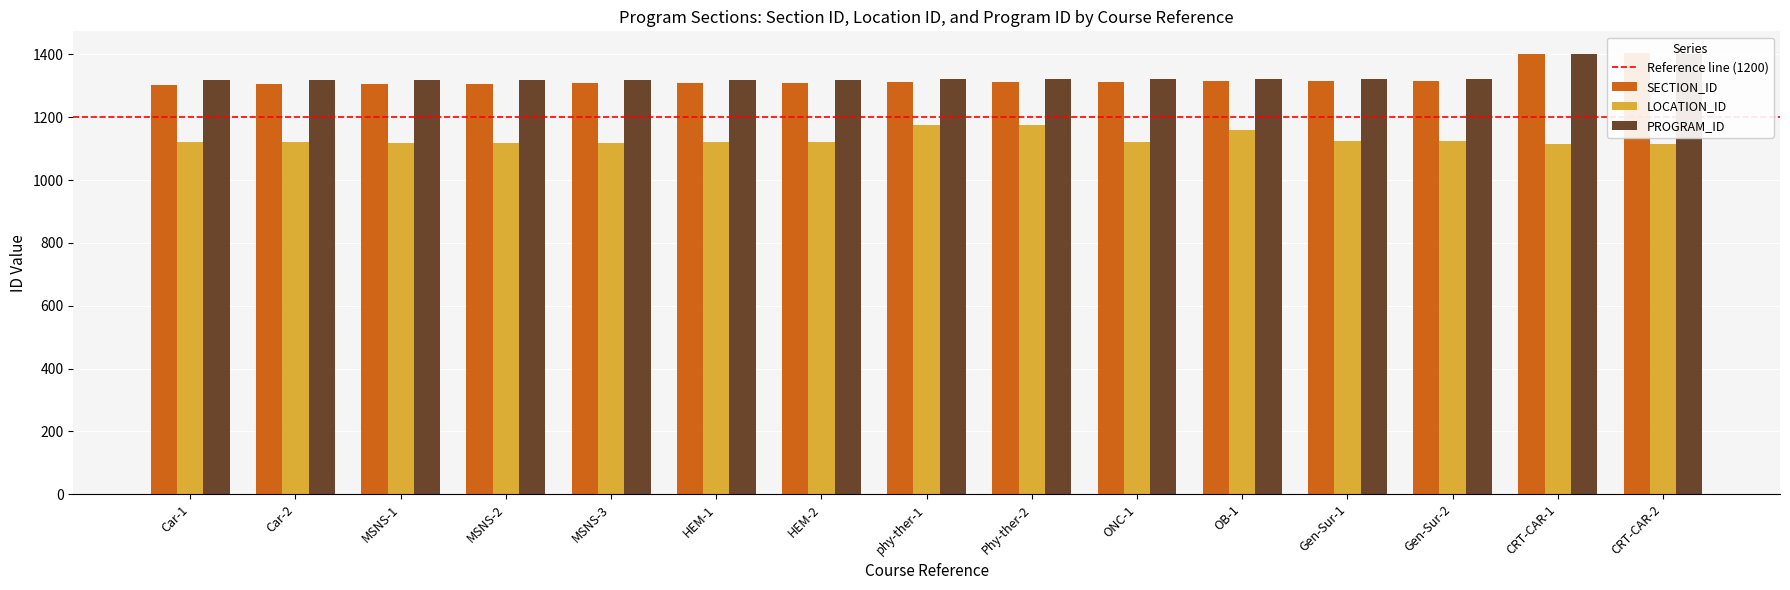

Which category has the highest value across all series?

CRT-CAR-2